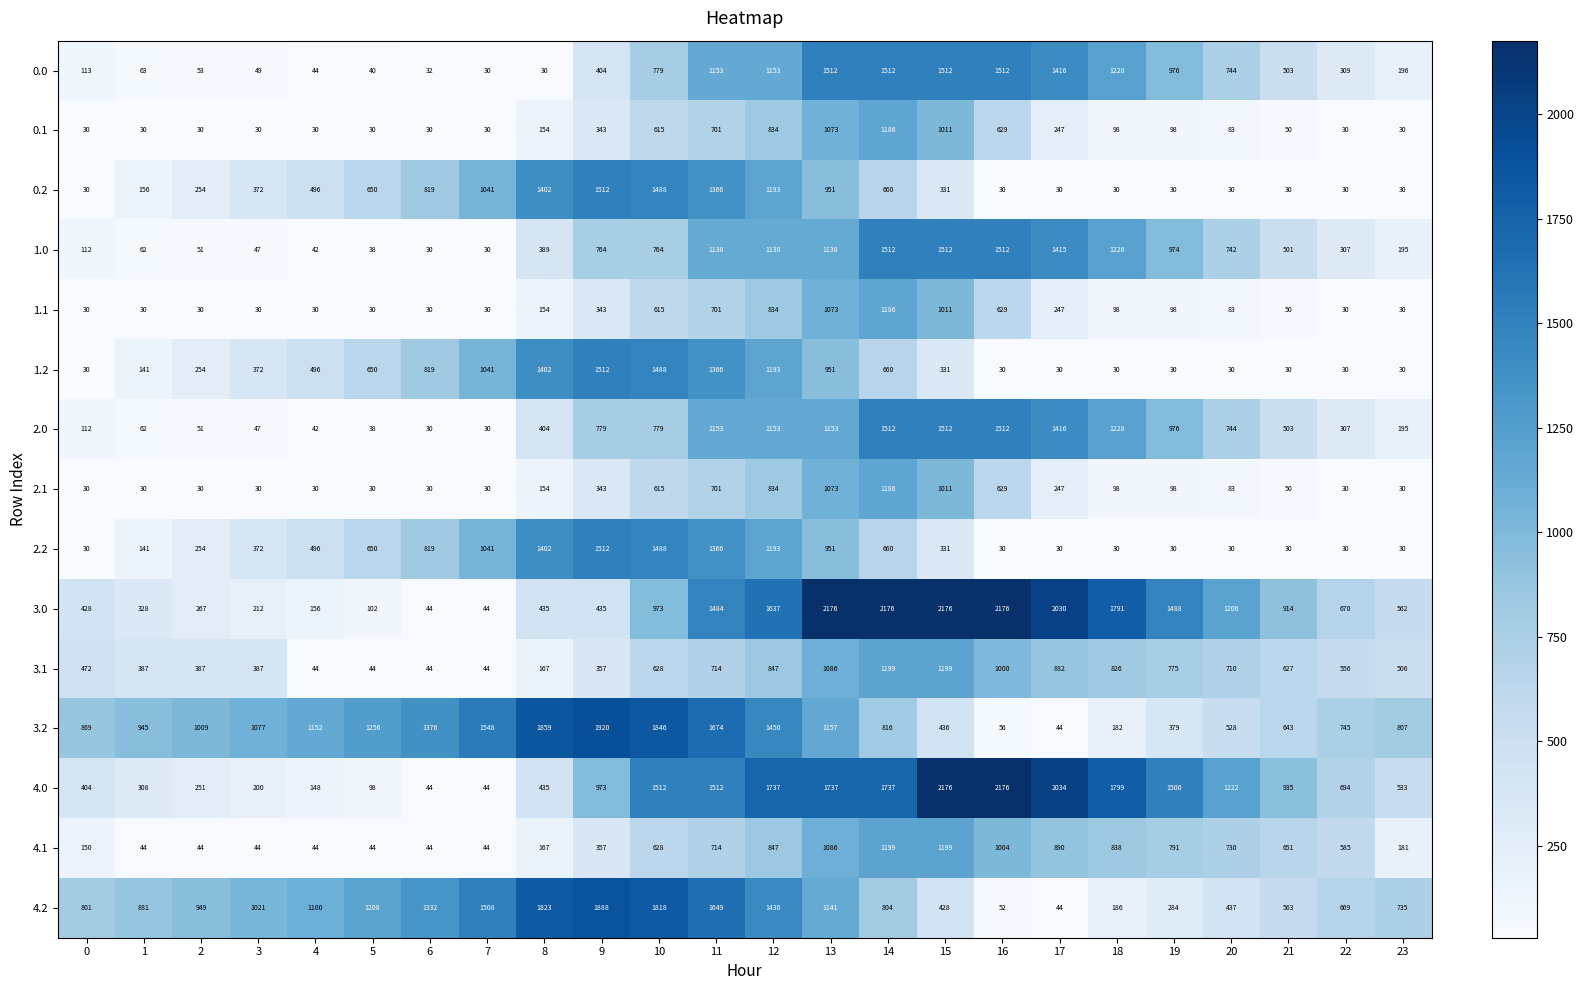

Read the 0.1 value at 18.

98